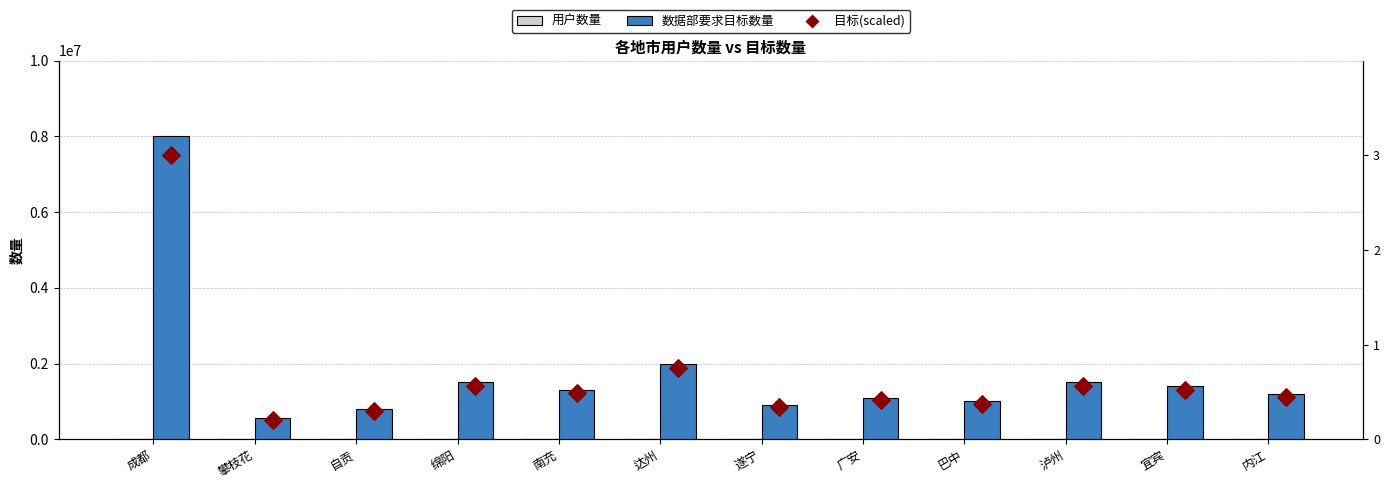

What is the total value across all series at 泸州?

1500000.6